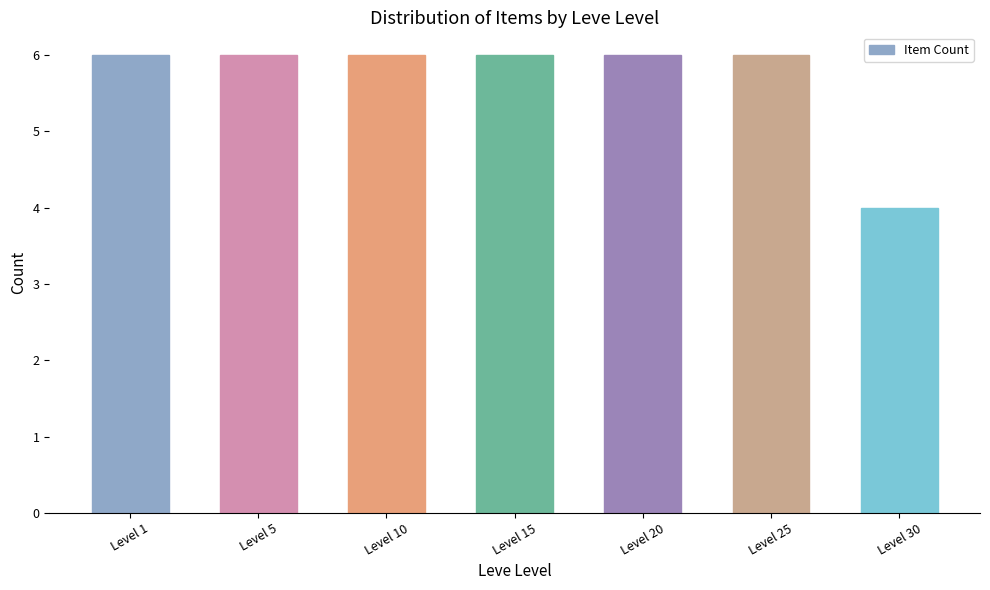

Reading left to right, transcribe all the data shown in this chart.

Level 1=6	Level 5=6	Level 10=6	Level 15=6	Level 20=6	Level 25=6	Level 30=4